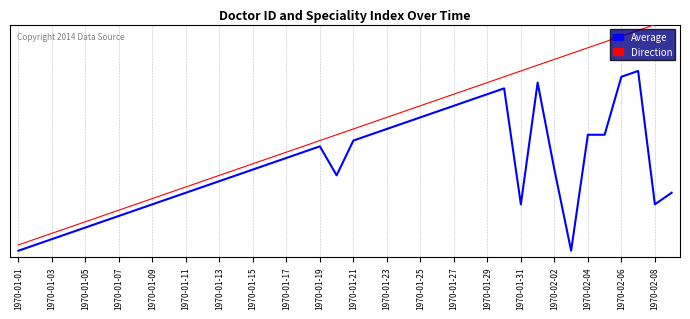

Does the chart display data point markers on the line(s)?

No